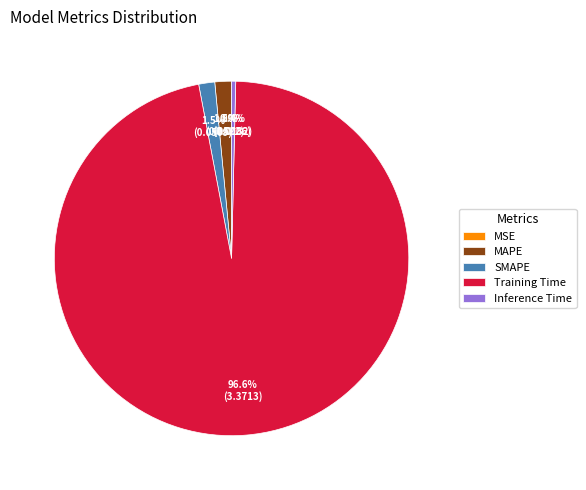

Is there a majority slice in this chart?

Yes